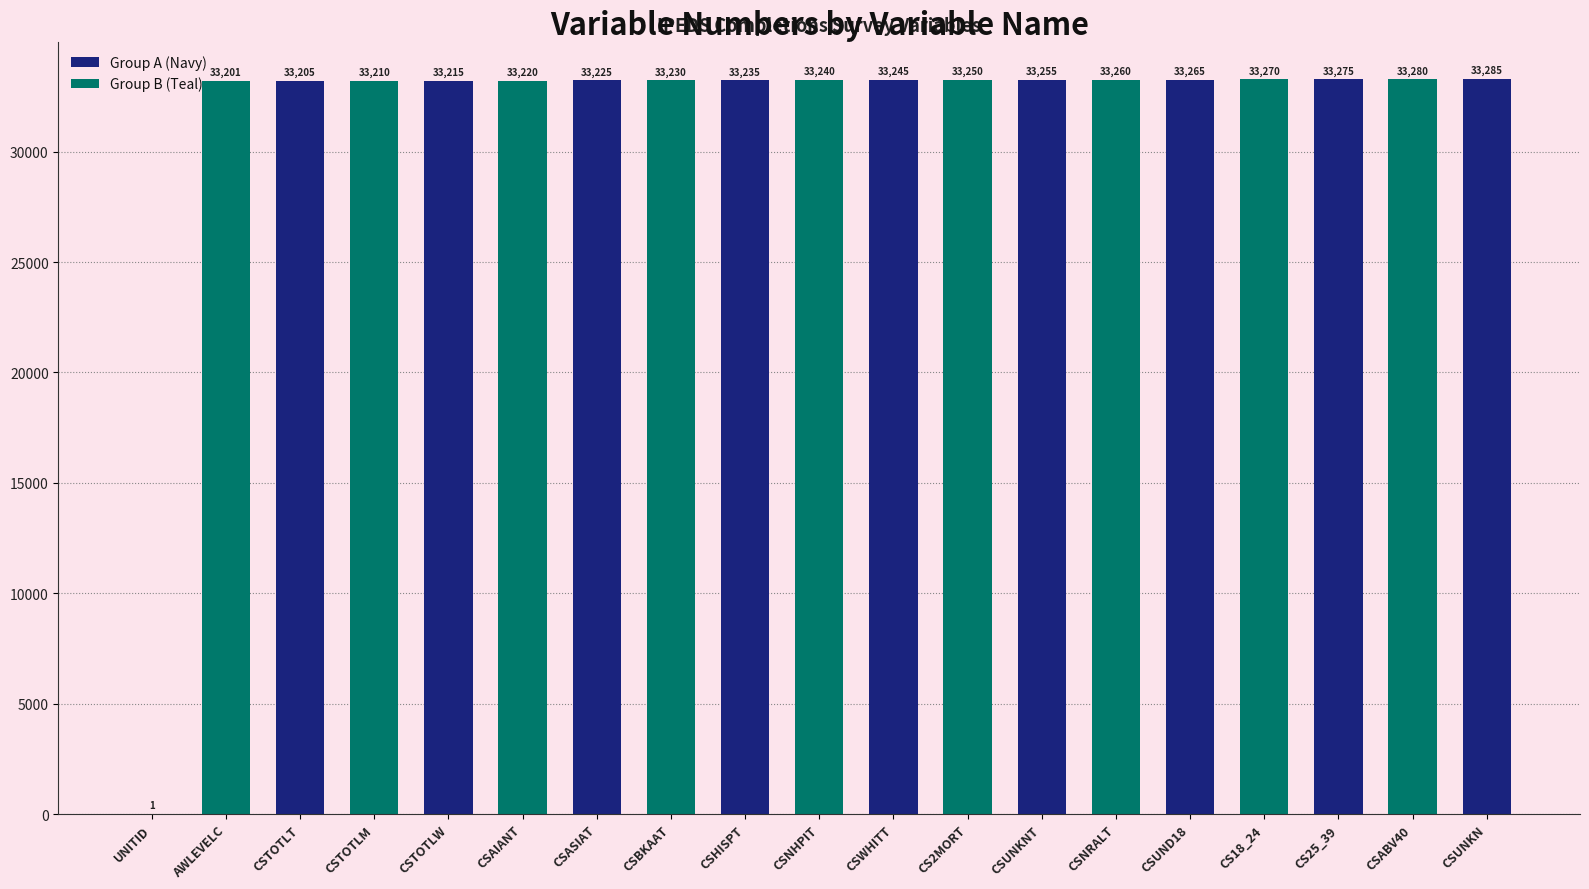

What is the change in value from UNITID to CSHISPT?

+33234